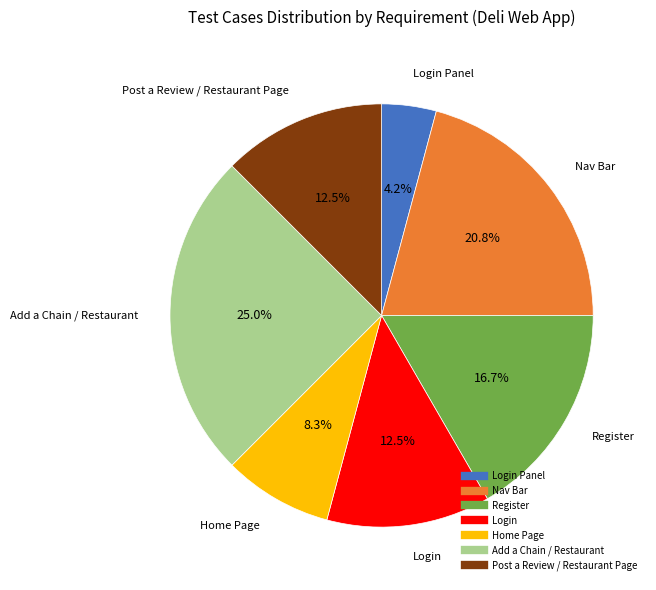

How many segments does this pie chart have?

7